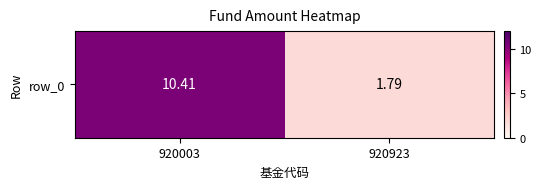

What value does the data have at 920923?

1.8